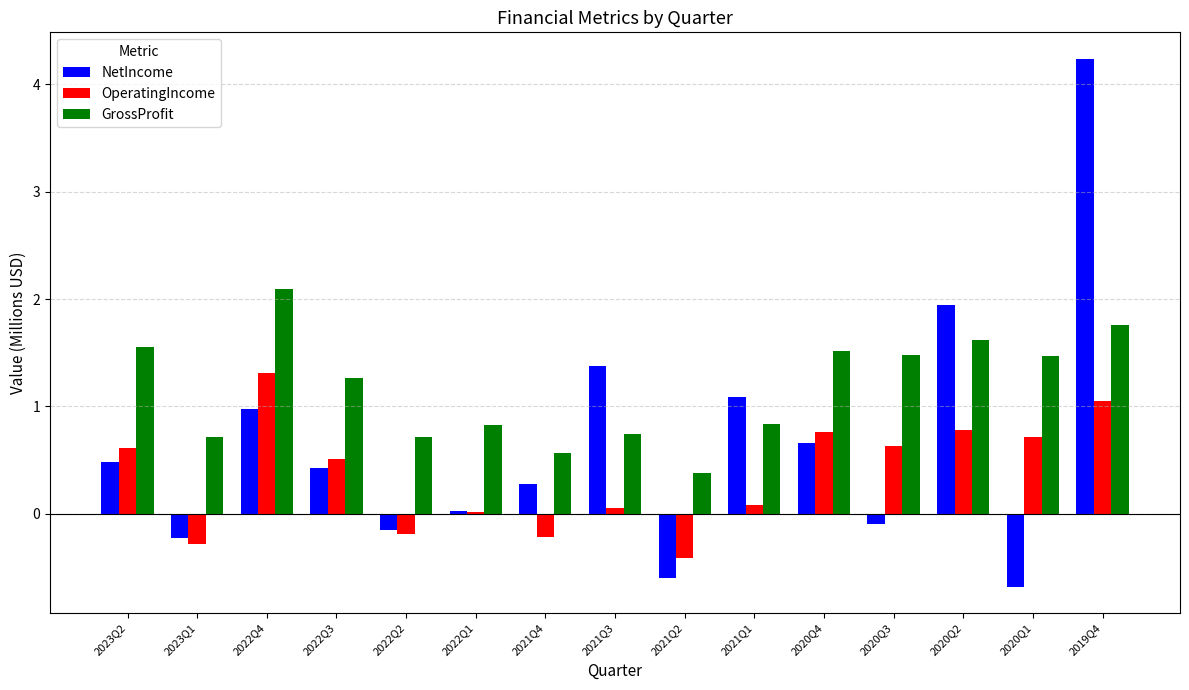

Which series has the largest total across all categories?

GrossProfit